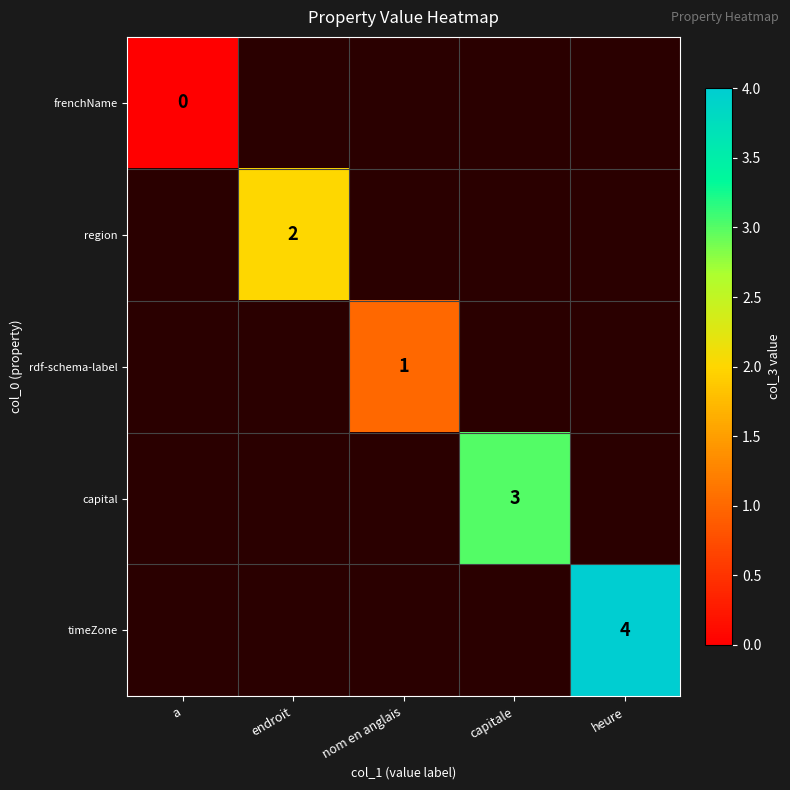

What is the maximum value for capital?

3